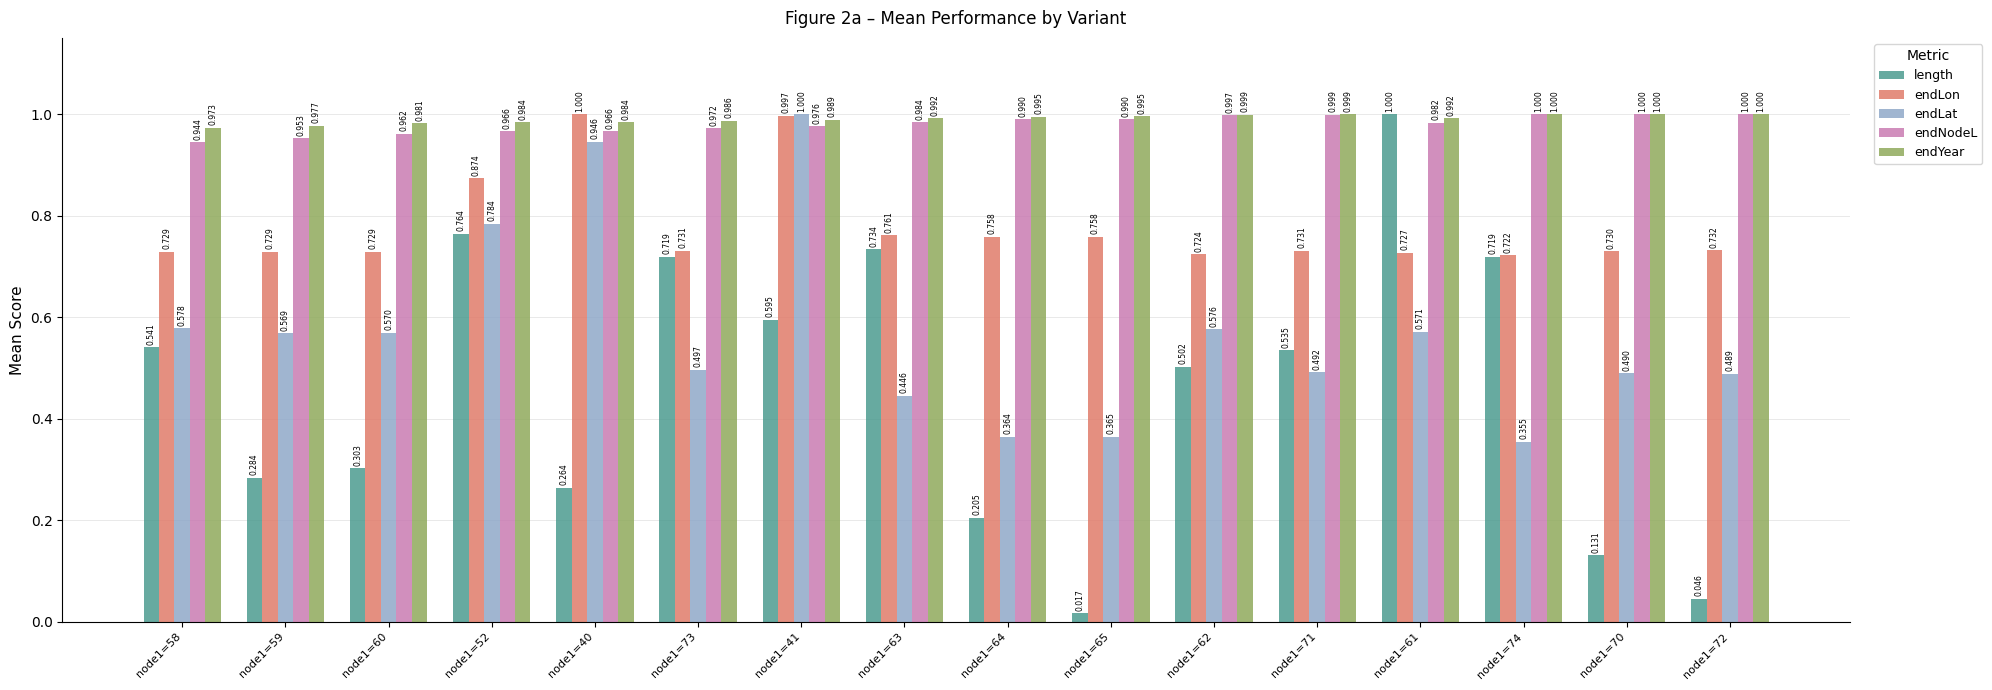

Does the chart contain any negative values?

No